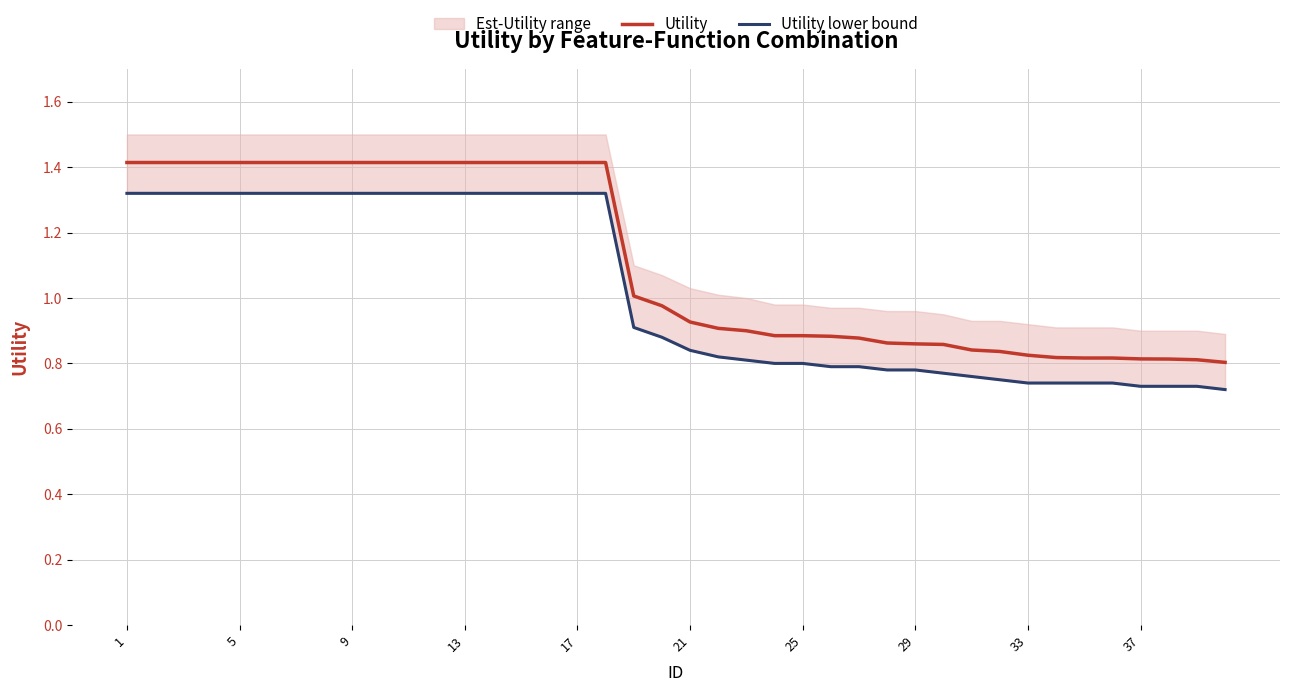

True or false: Utility lower bound and Utility intersect in this chart.

False